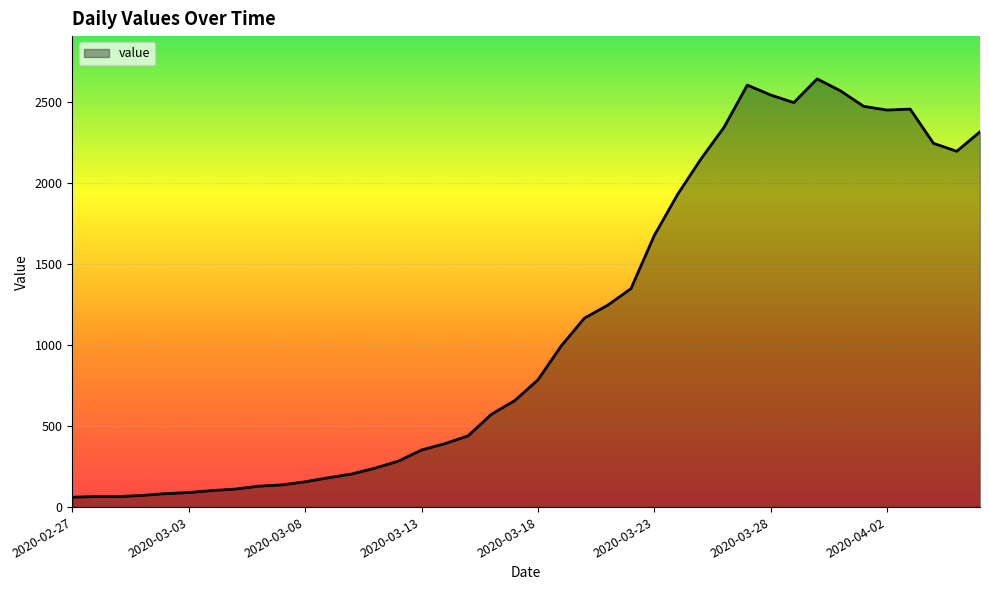

What is the greatest value displayed?

2640